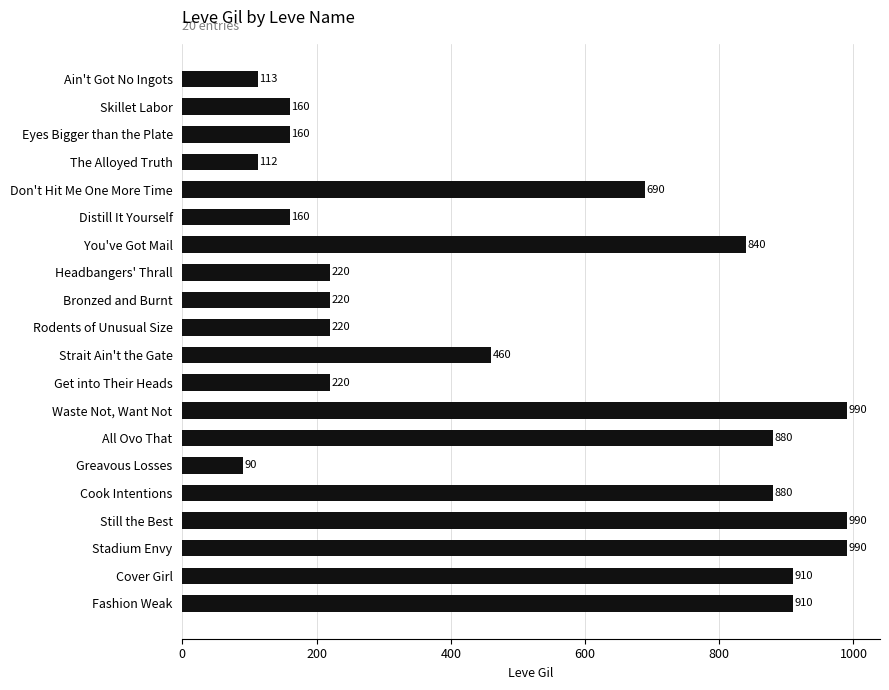

Reading top to bottom, extract all data points from this chart.

113	160	160	112	690	160	840	220	220	220	460	220	990	880	90	880	990	990	910	910